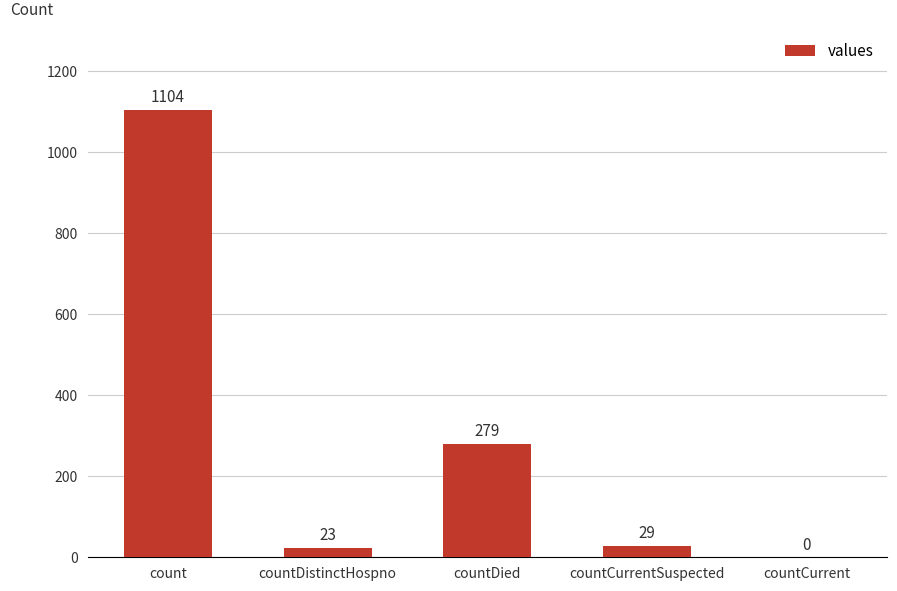

What value does the data have at countCurrentSuspected, to the nearest 50?

50